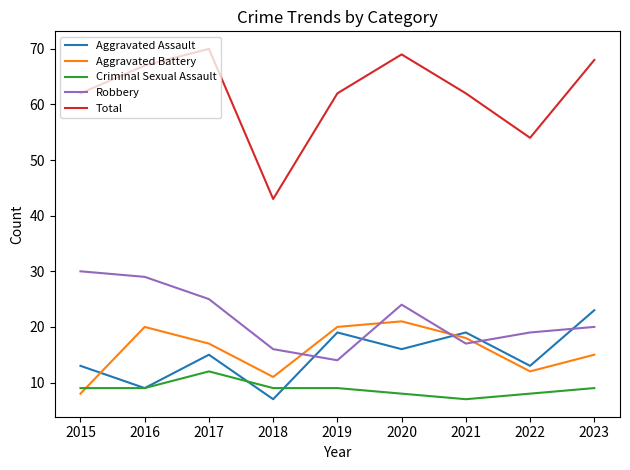

Which series ends up on top after the final intersection of Aggravated Assault and Aggravated Battery?

Aggravated Assault